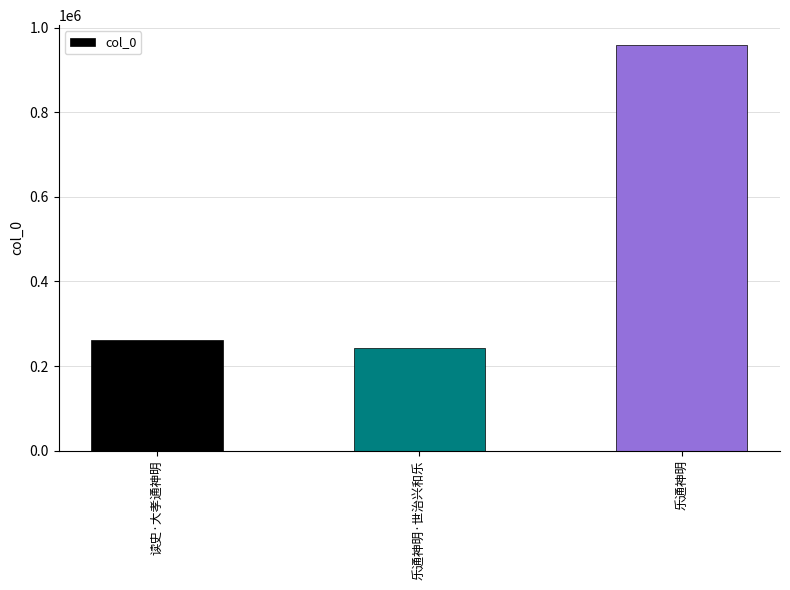

What is the average value?

487384